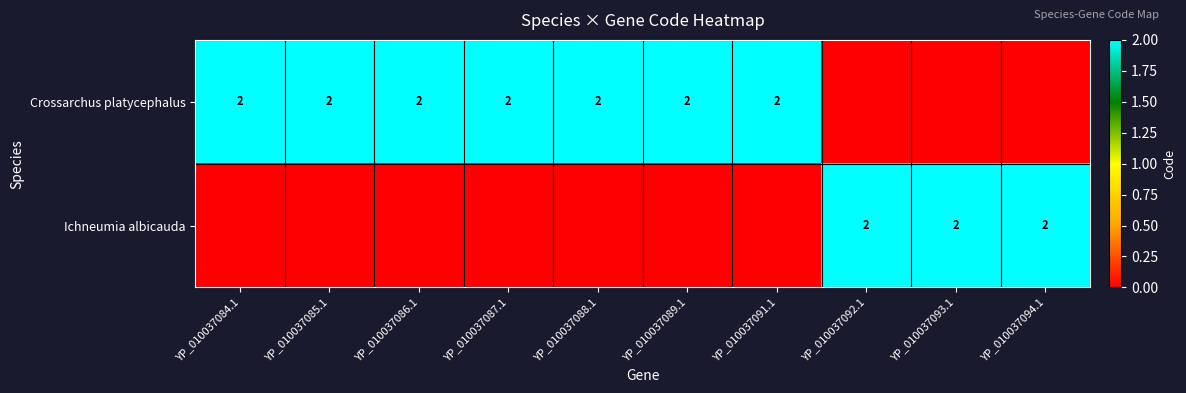

Count the number of categories in the chart.

10